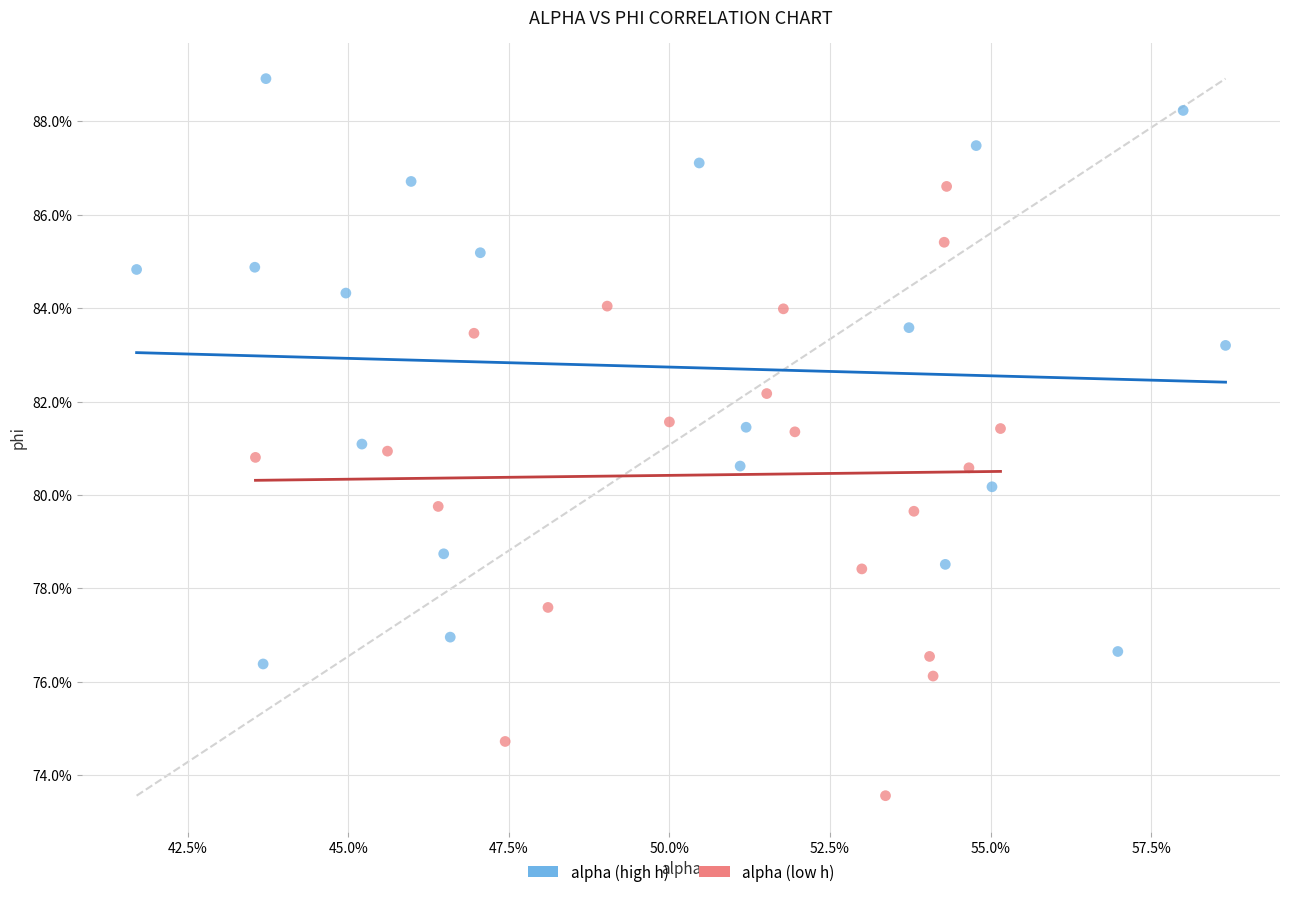

Which series reaches the maximum Y coordinate?

alpha (high h)